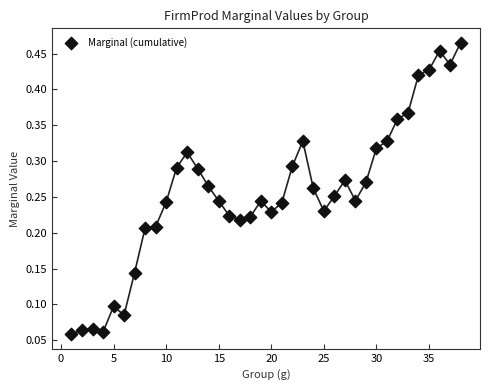

How many points are shown in the scatter plot?

38